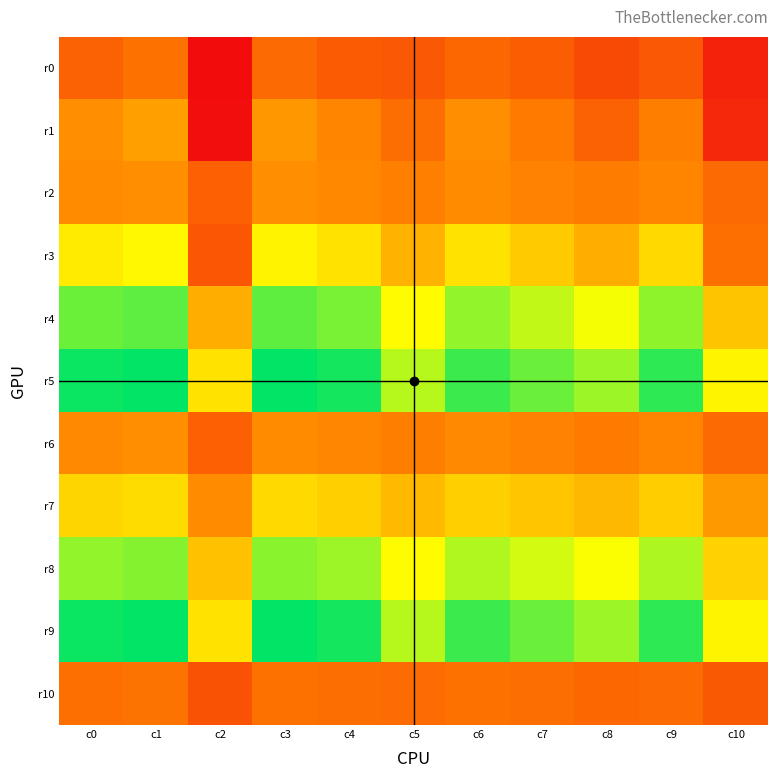

Which series changed the most between c1 and c3?

r0